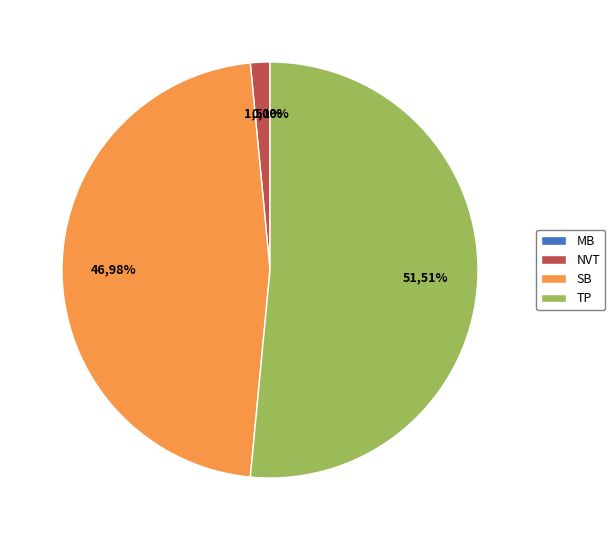

Which has a higher value, SB or TP?

TP